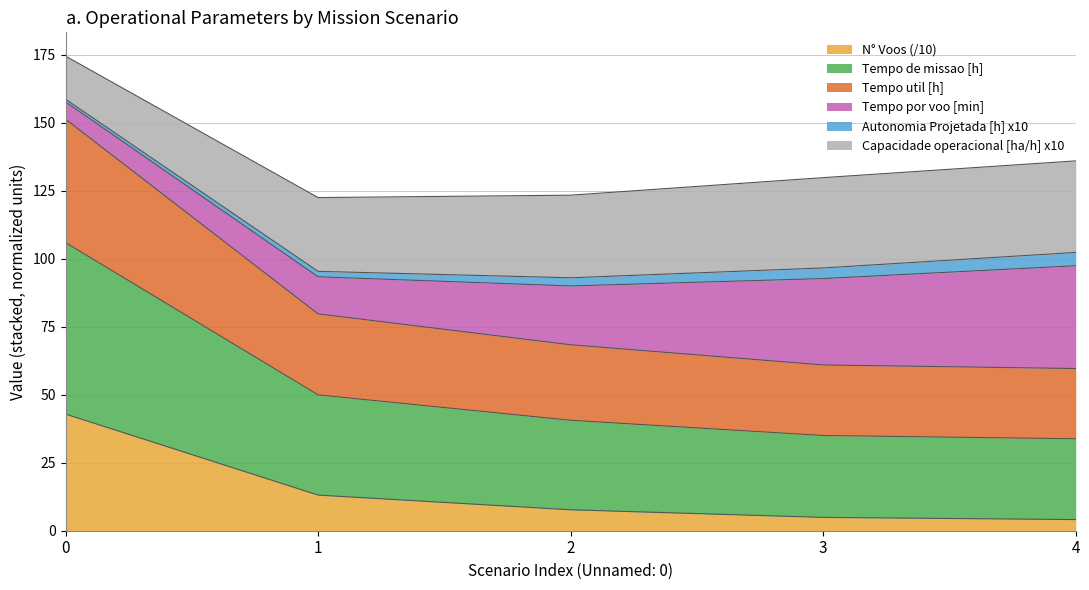

At how many categories does at least one series exceed 142?

1